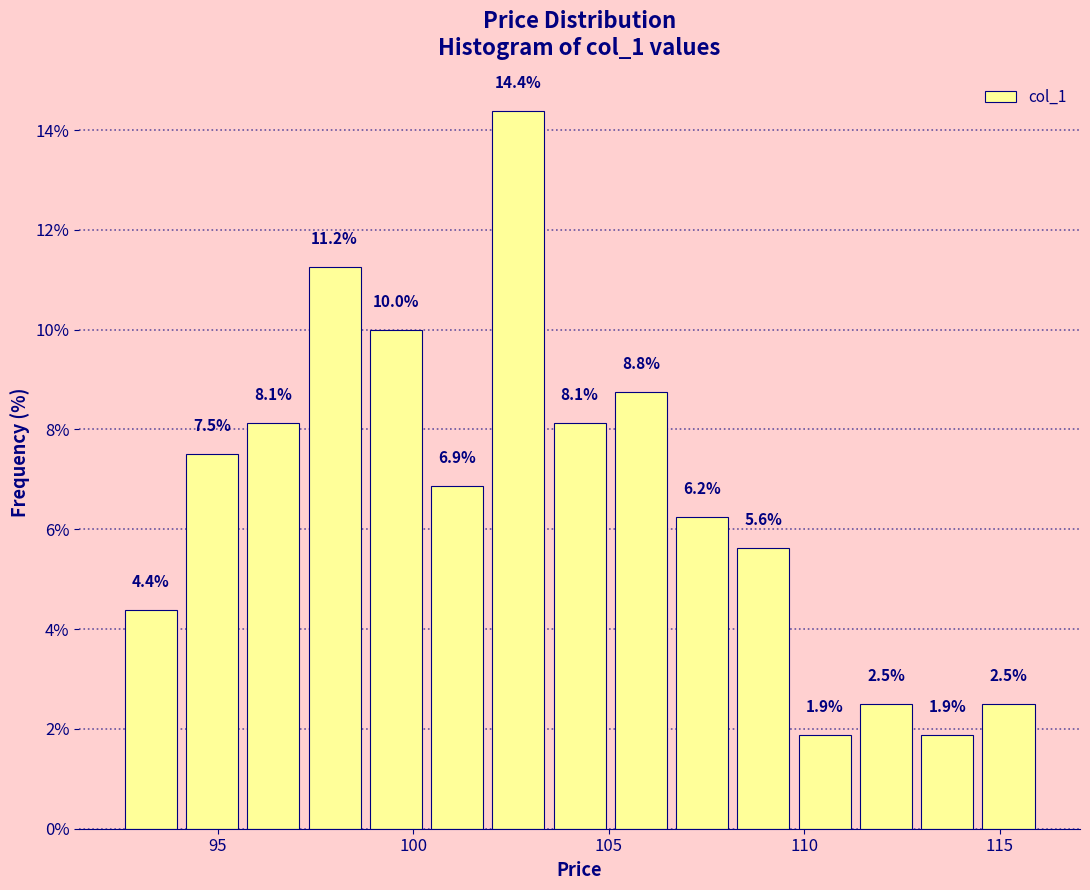

Around what value on the x-axis is the tallest bar? Give the approximate position of its centre, as read against the axis.

102.5